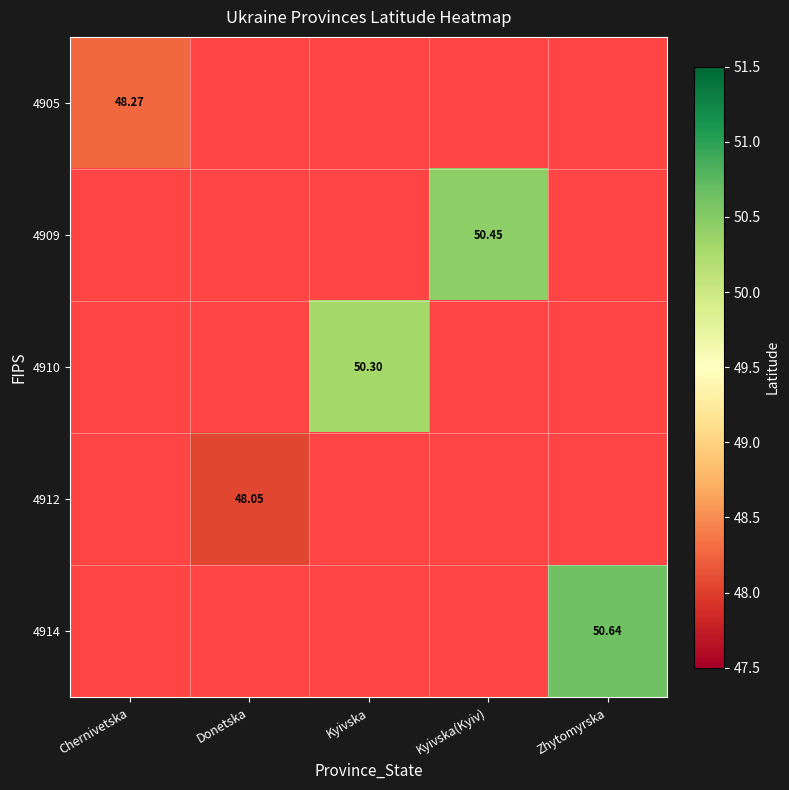

What is the difference between the maximum and minimum values in the 4914 series?

50.6